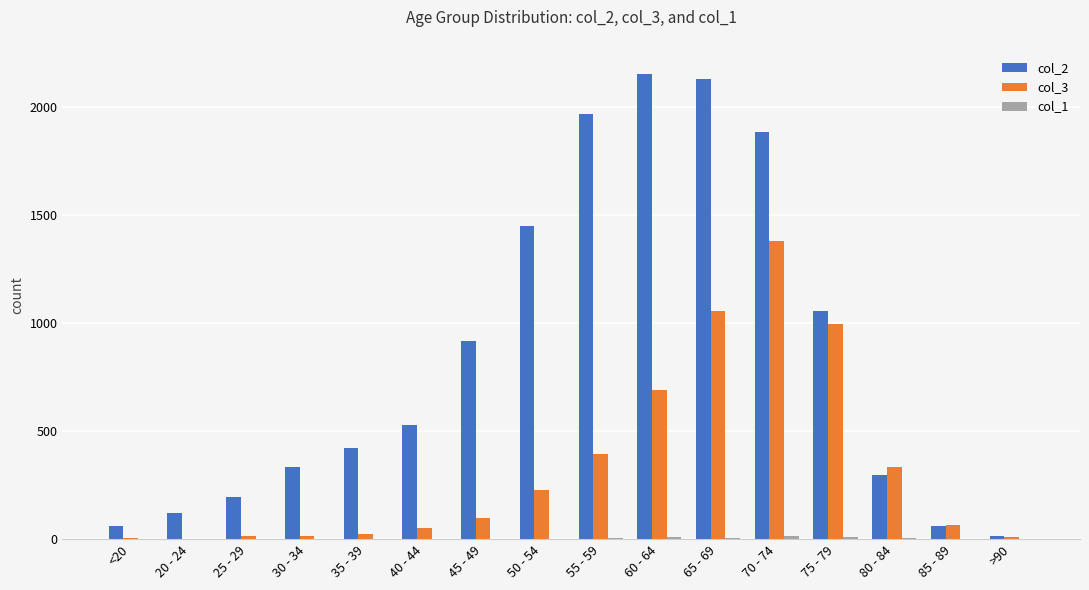

Is it true that col_3 equals 1381 at 70 - 74?

True